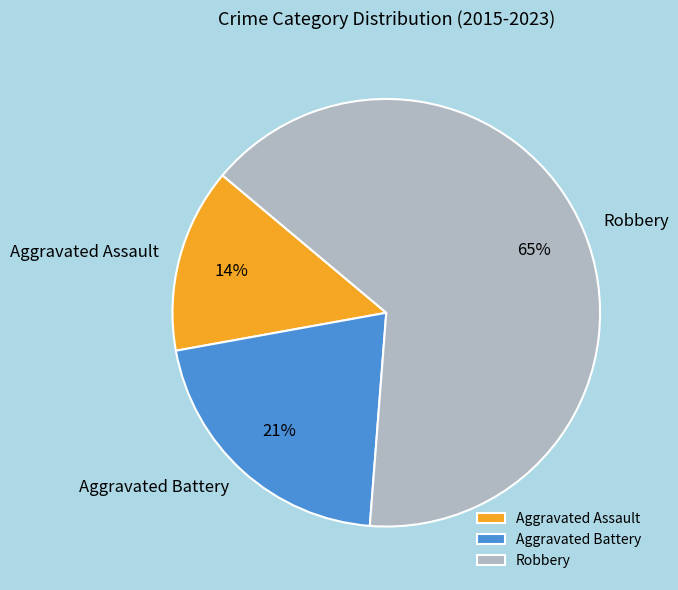

Which category has the smallest portion of the pie?

Aggravated Assault